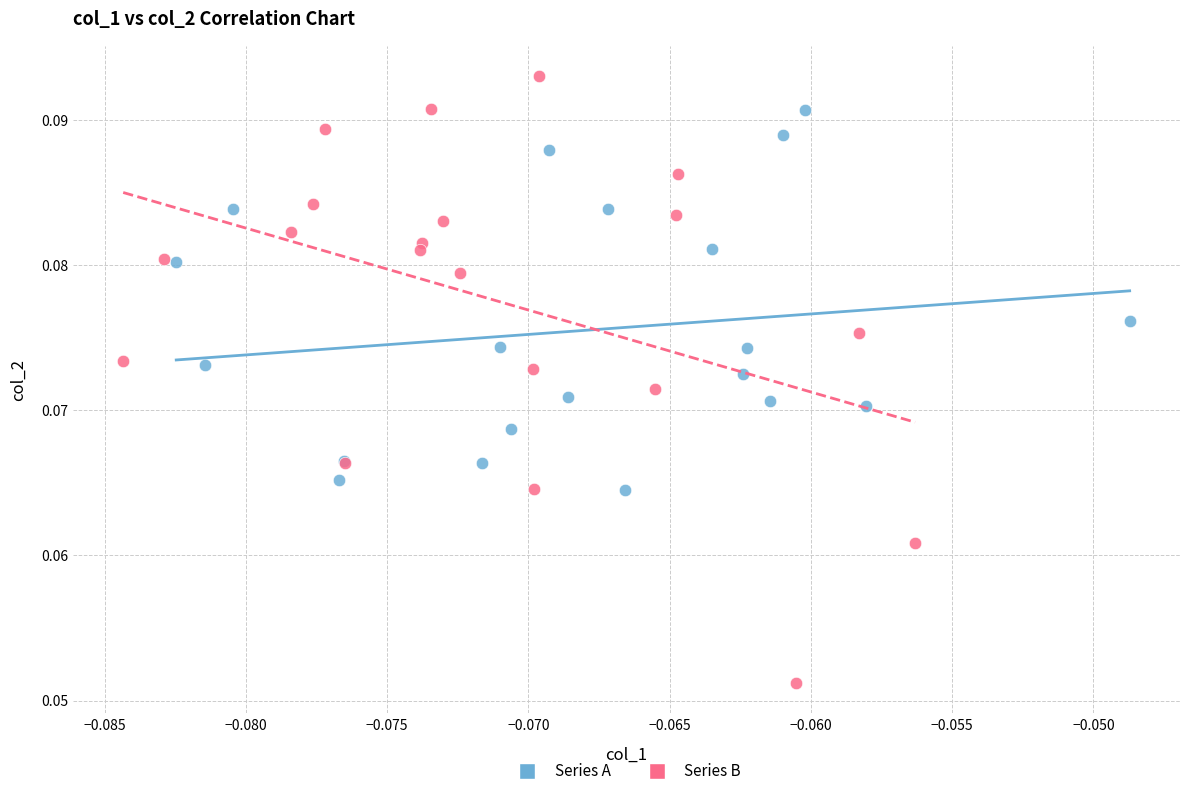

Which series has the widest spread of Y values?

Series B